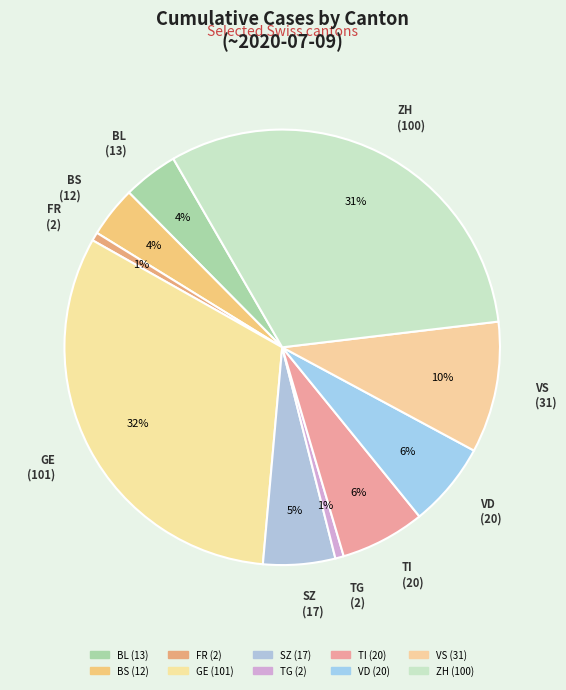

How many slices are in this pie chart?

10